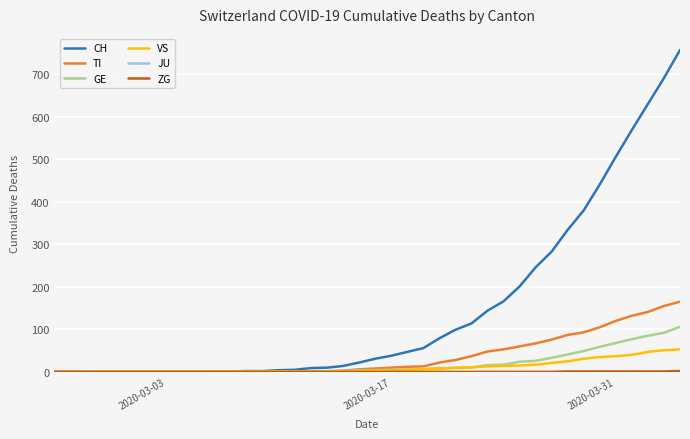

What is the highest value of the TI series?

165